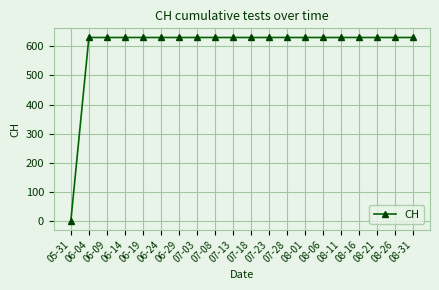

Reading left to right, extract all data points from this chart.

0	631	631	631	631	631	631	631	631	631	631	631	631	631	631	631	631	631	631	631